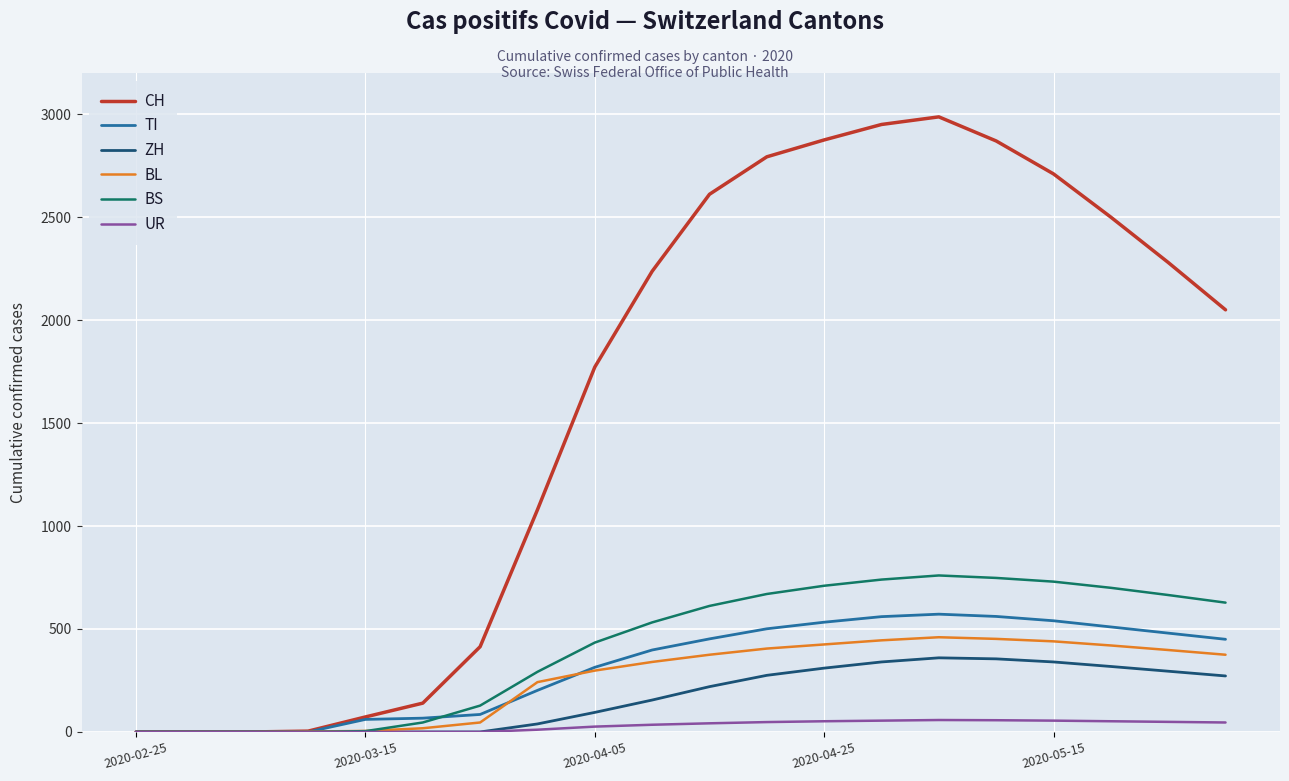

Which series has the widest spread of values?

CH